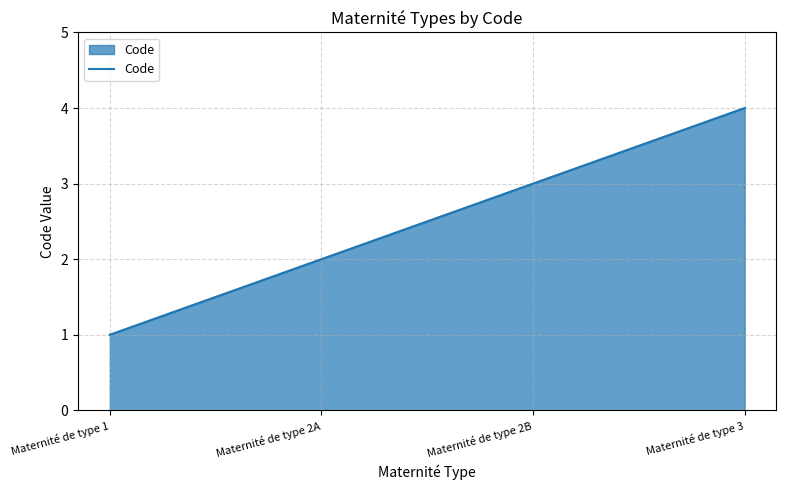

List the labels in order of value, largest first.

Maternité de type 3, Maternité de type 2B, Maternité de type 2A, Maternité de type 1